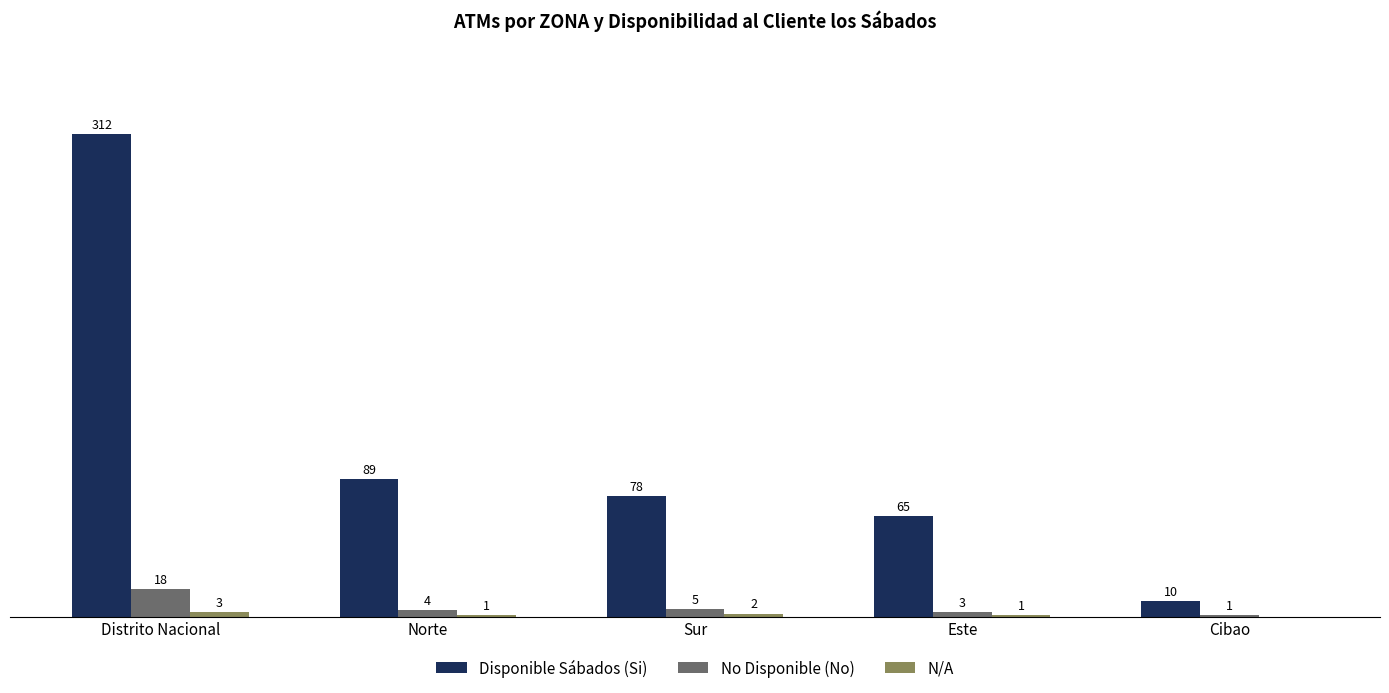

Which series has the largest range (max minus min)?

Disponible Sábados (Si)